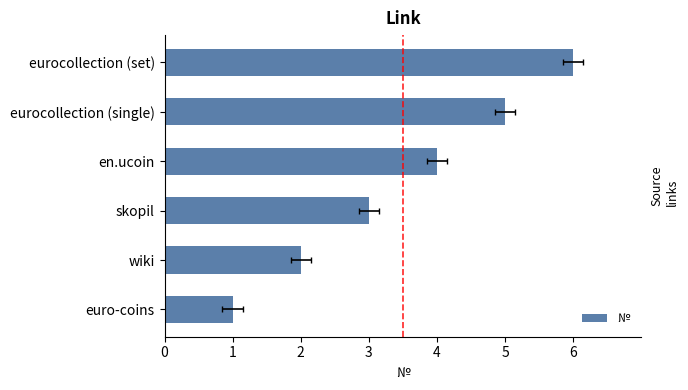

What is the difference between the maximum and minimum values?

5